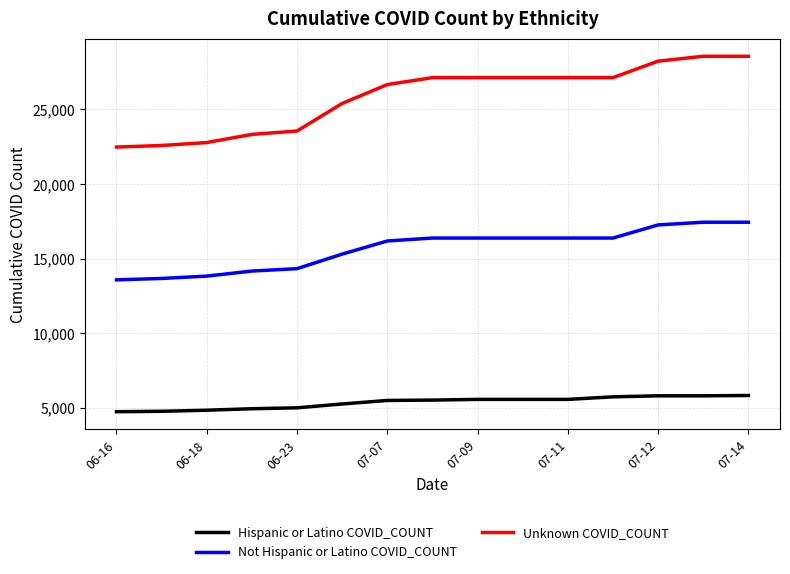

What is the lowest value of the Not Hispanic or Latino COVID_COUNT series?

13575